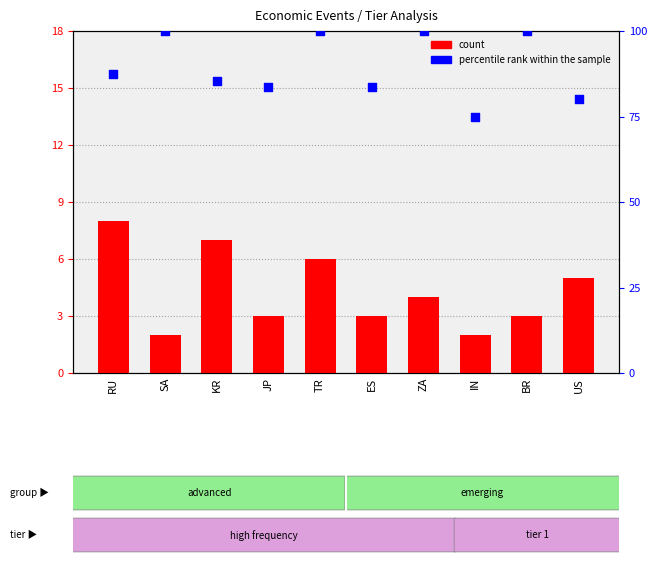

Is the value of percentile rank within the sample at BR greater than the value of count at ES?

Yes